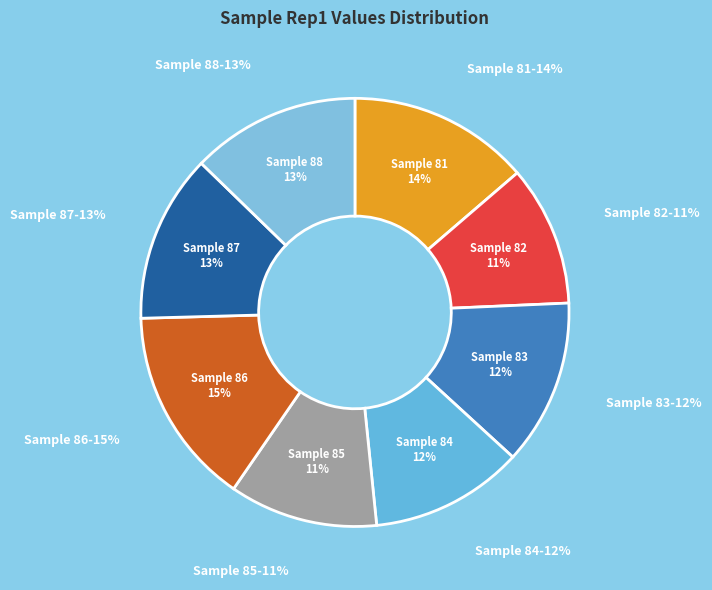

Is No the majority of the pie?

No